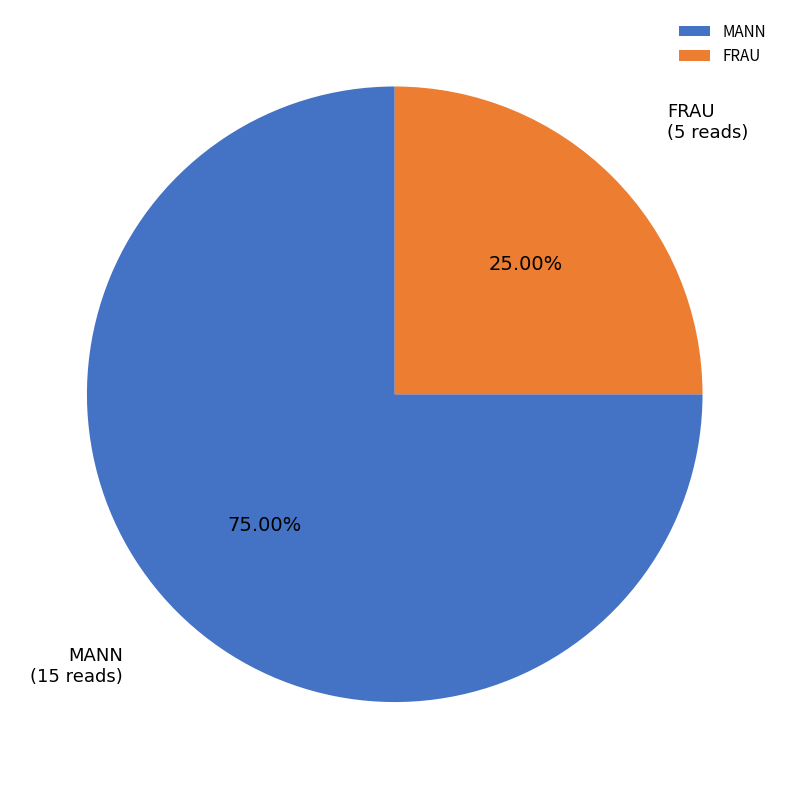

To the nearest percent, what is the difference between the largest and smallest slice percentages?

50%